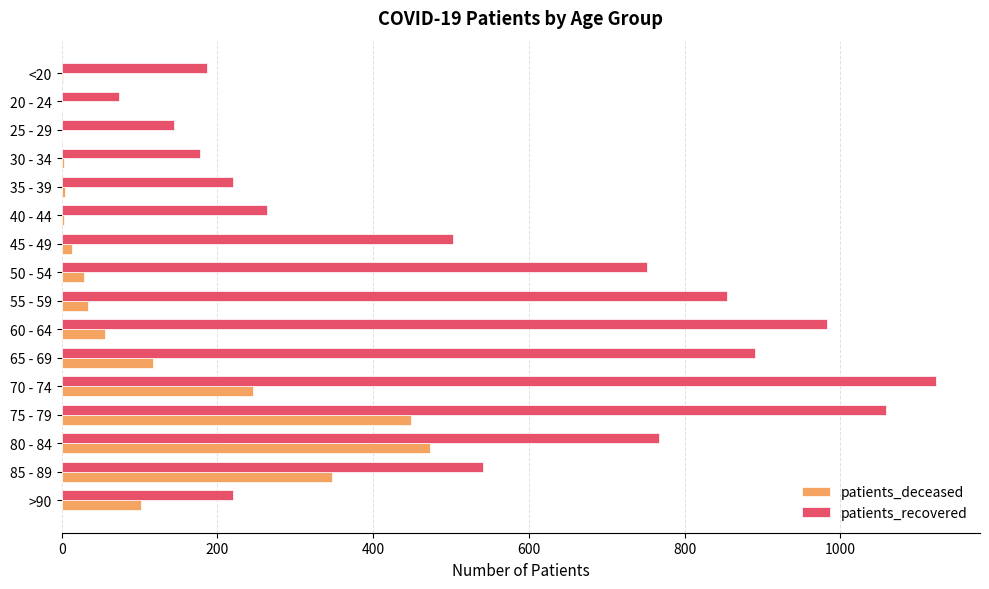

Which series has the largest total across all categories?

patients_recovered